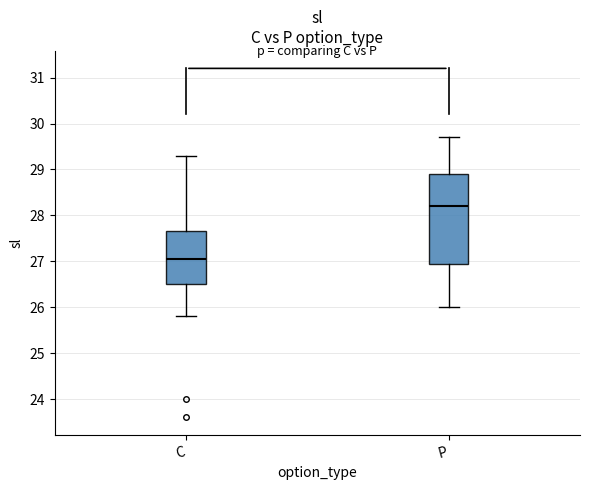

Reading left to right, read every box against the y-axis: the position of its median line, the range the box covers, and the ends of its whiskers. The values are not printed on the chart, so give them approximately, as read against the axis.

C: median 27.1, box 26.5 to 27.7, whiskers 25.8 to 29.3
P: median 28.2, box 27.0 to 28.9, whiskers 26.0 to 29.7